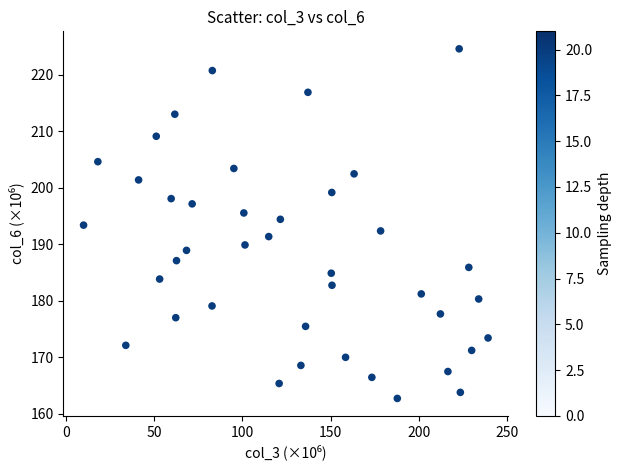

What is the range of X values (max minus min)?

229.3